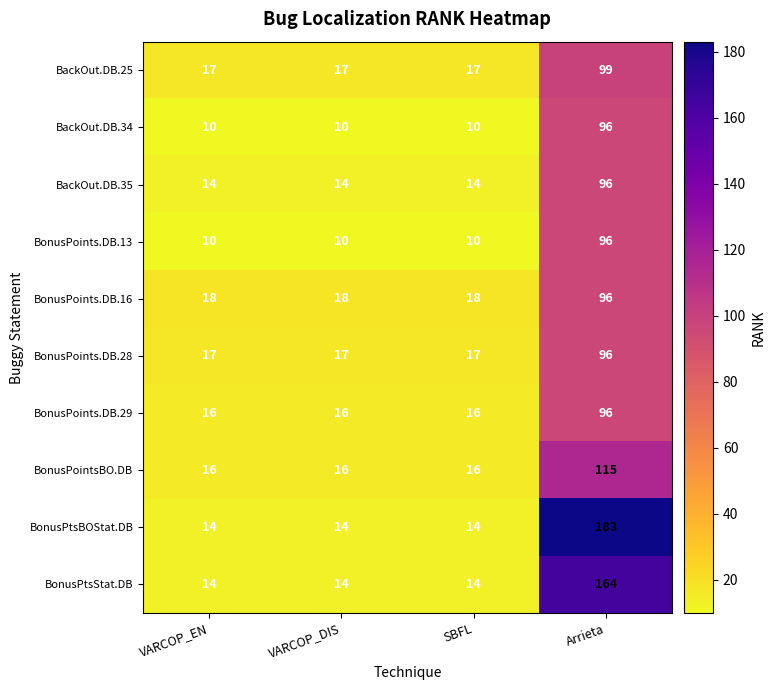

Which series has the largest total across all categories?

BonusPtsBOStat.DB